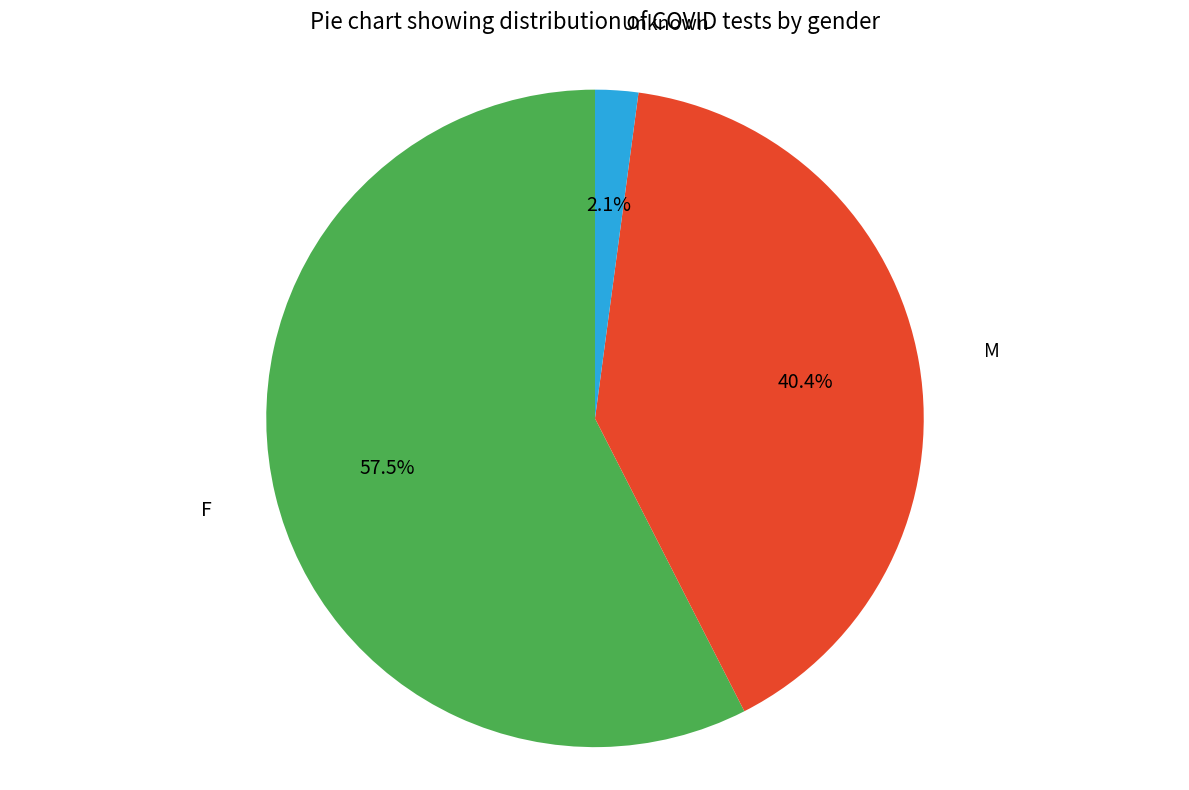

Does any single category account for the majority?

Yes